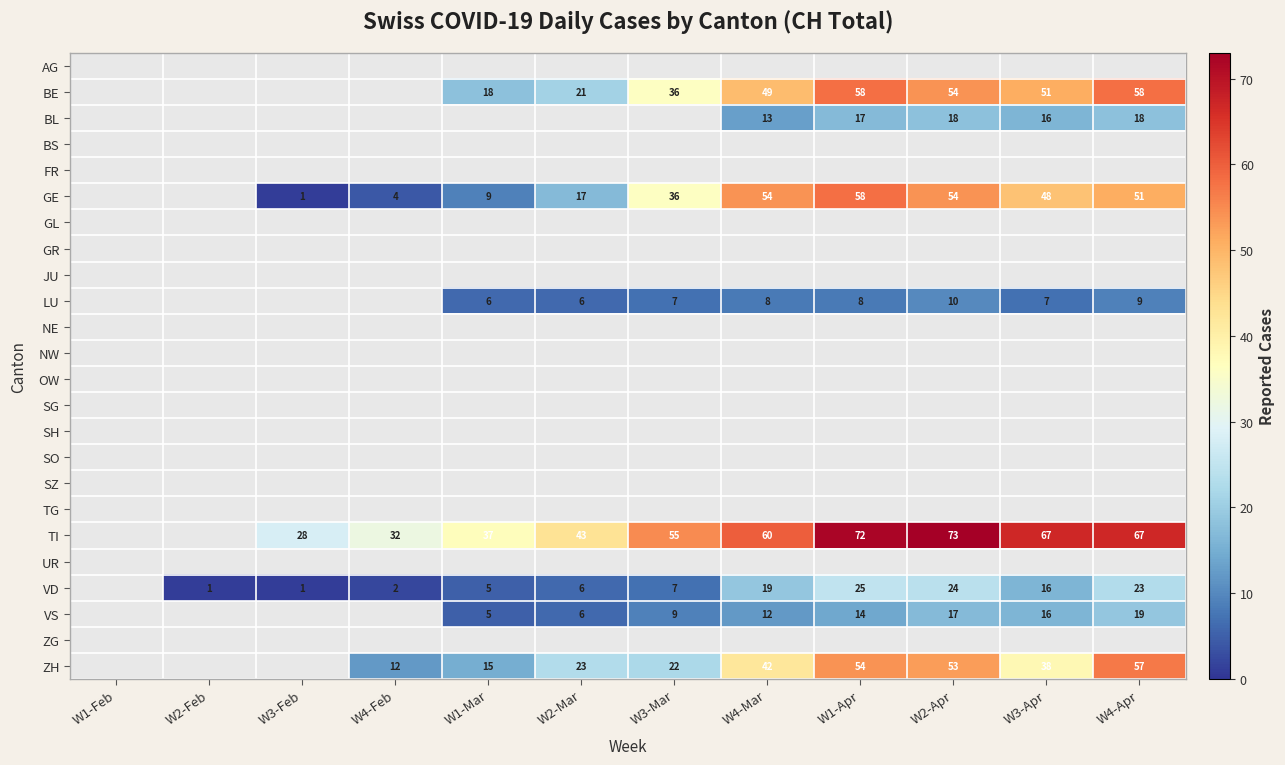

True or false: LU has a value of 7 at W3-Apr.

True